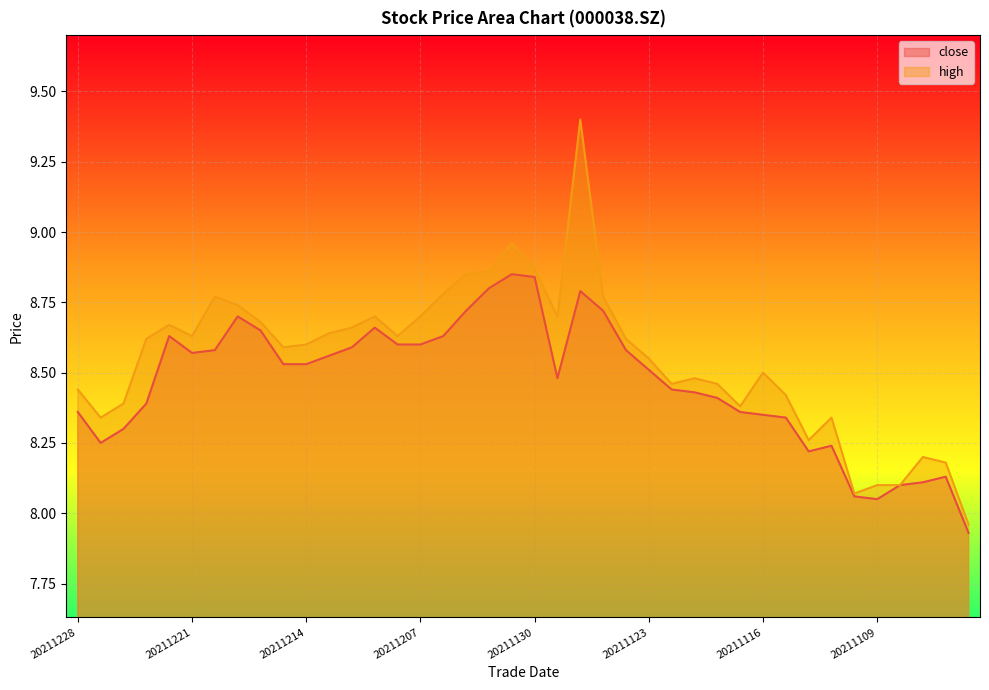

List the series in order of their overall mean, lowest first.

close, high